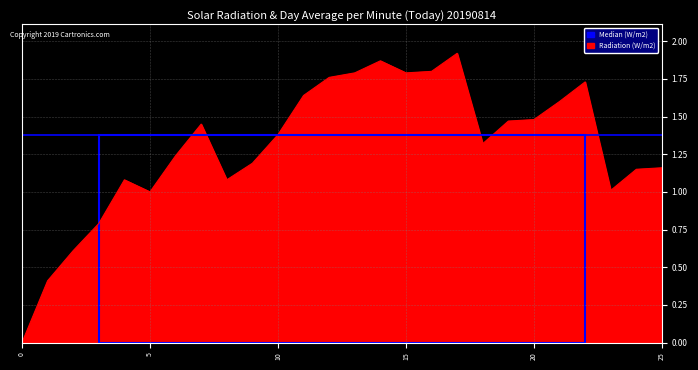

List the labels in order of value, largest first.

17, 14, 16, 13, 15, 12, 22, 11, 21, 20, 19, 7, 10, 18, 6, 9, 25, 24, 4, 8, 23, 5, 3, 2, 1, 0